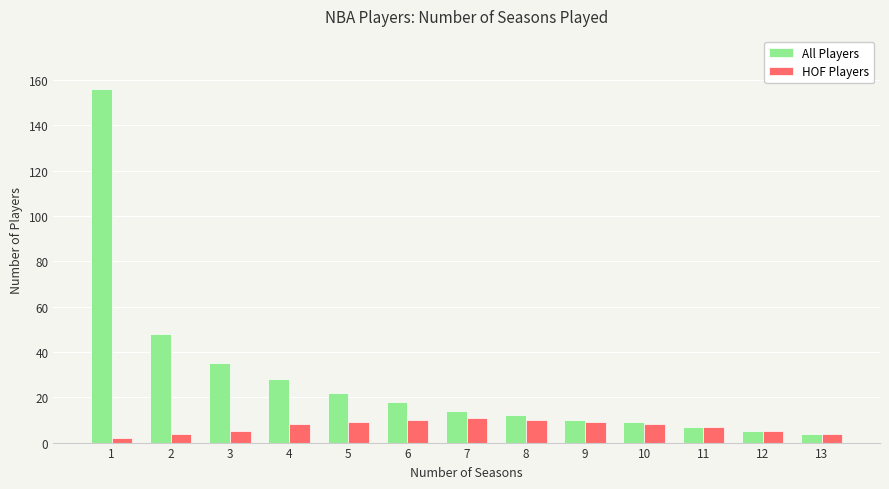

Count the number of data series in this chart.

2